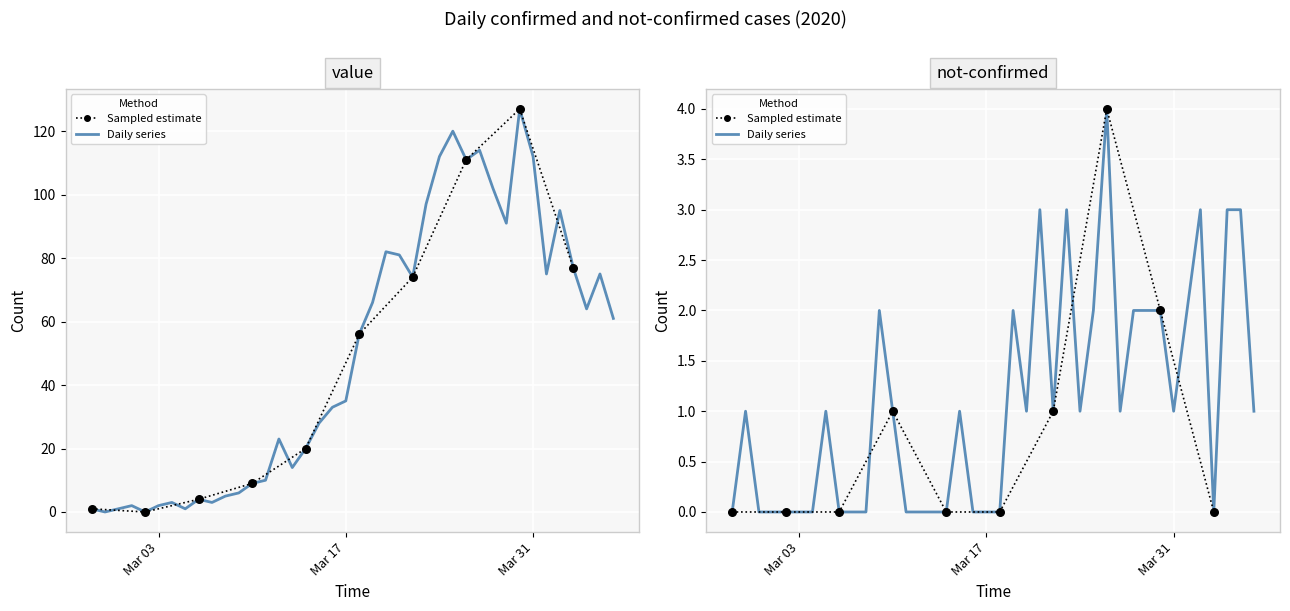

At which category is the sum across all series the highest?

2020-03-30